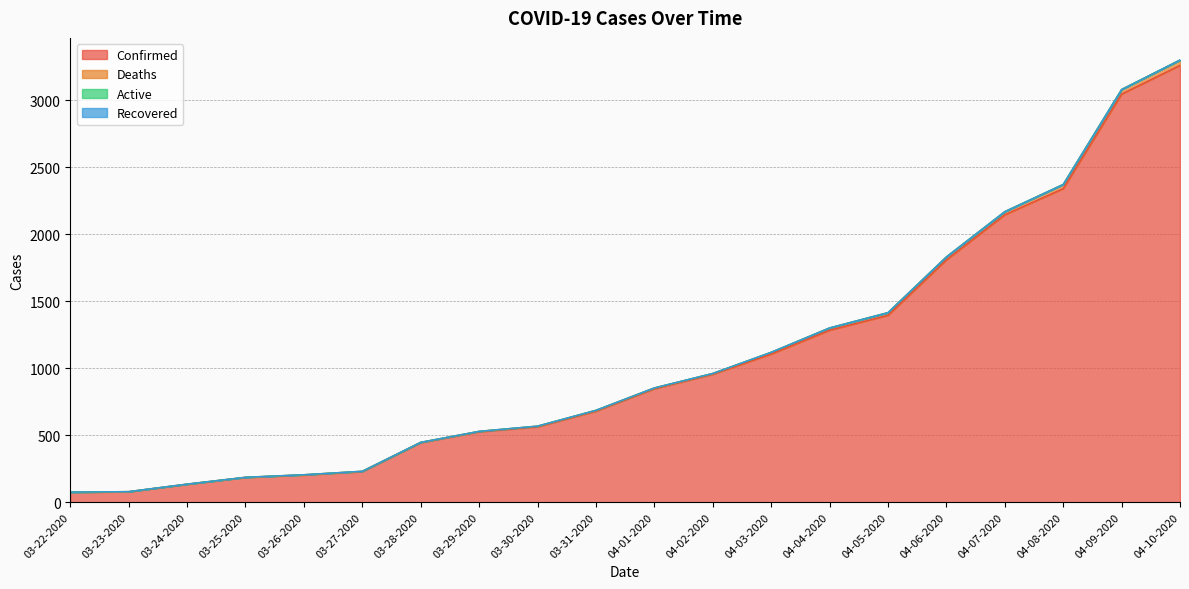

Which label corresponds to the smallest value in the chart?

03-22-2020